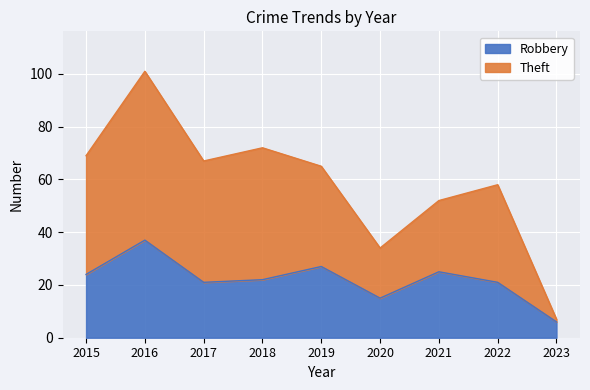

Reading right to left, transcribe all the data shown in this chart.

Robbery: 6	21	25	15	27	22	21	37	24
Theft: 7	58	52	34	65	72	67	101	69